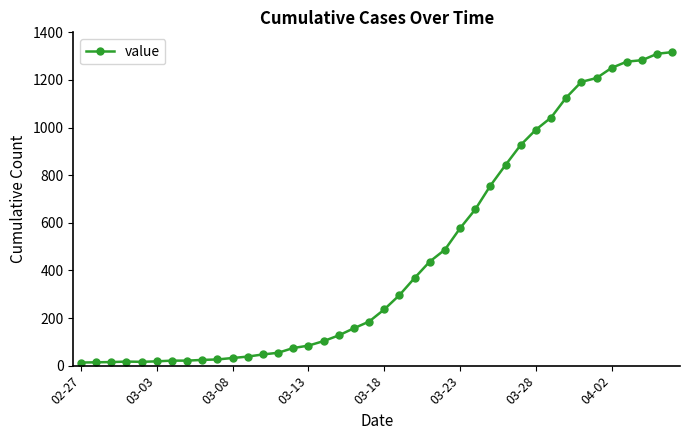

What is the greatest value displayed?

1317